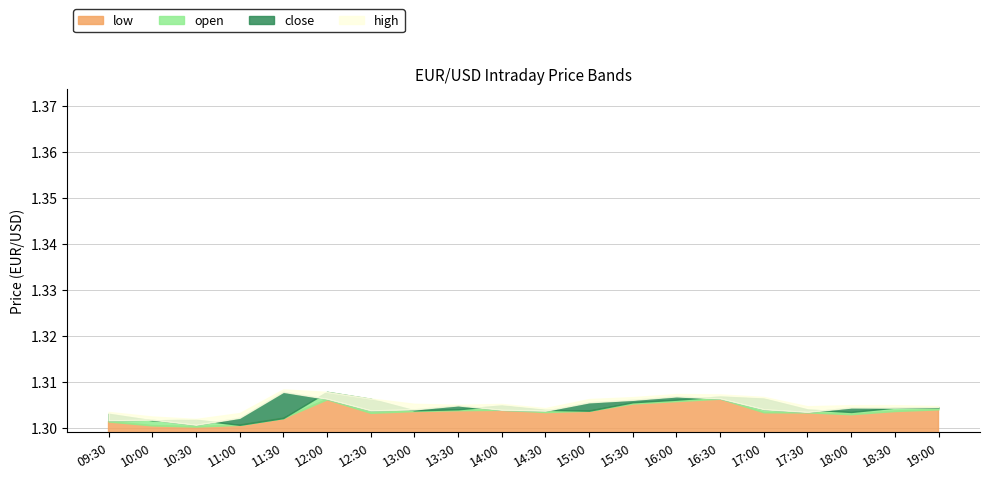

Which has a higher value, 15:30 or 13:00?

15:30